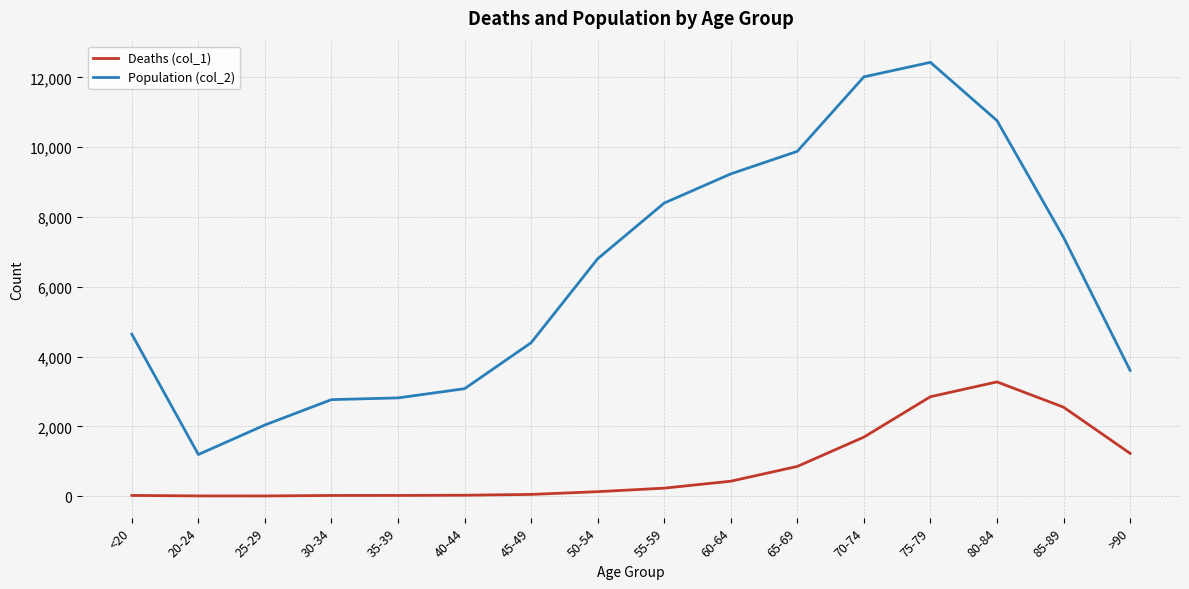

How many series are shown in this chart?

2